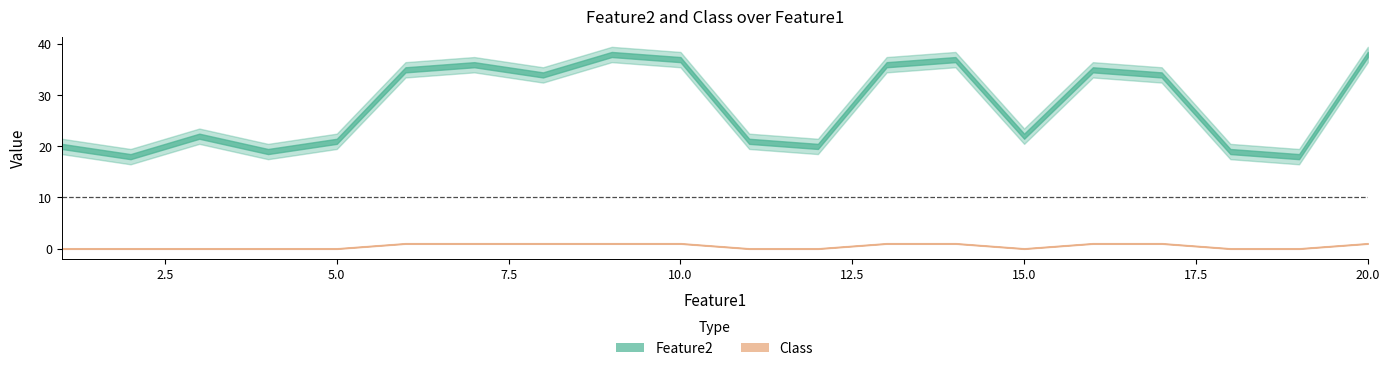

Reading left to right, what are all the values shown in this chart?

Feature2: 20	18	22	19	21	35	36	34	38	37	21	20	36	37	22	35	34	19	18	38
Class: 0	0	0	0	0	1	1	1	1	1	0	0	1	1	0	1	1	0	0	1